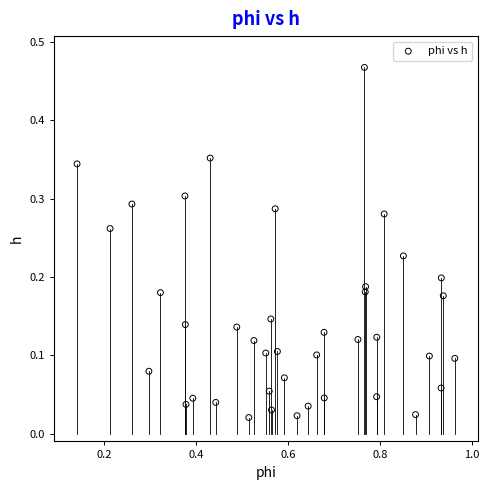

What is the range of X values (max minus min)?

0.8